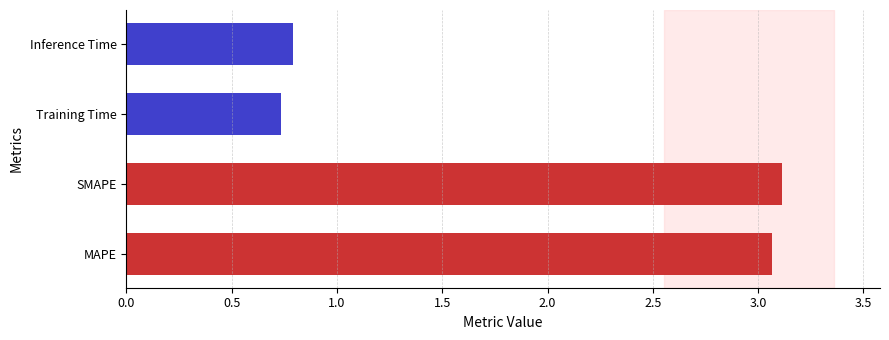

What is the minimum value shown in the chart?

0.7